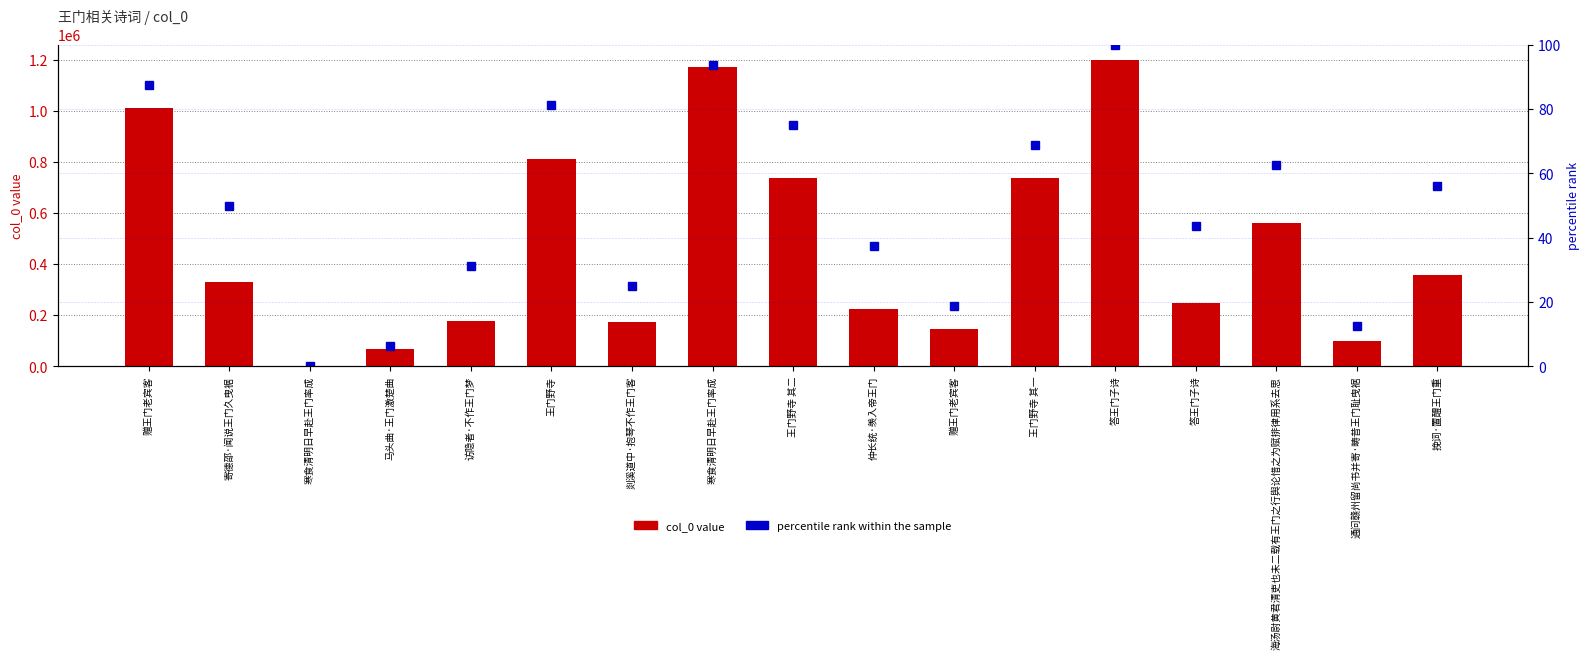

What are all the series names shown in the legend?

col_0 value, percentile rank within the sample